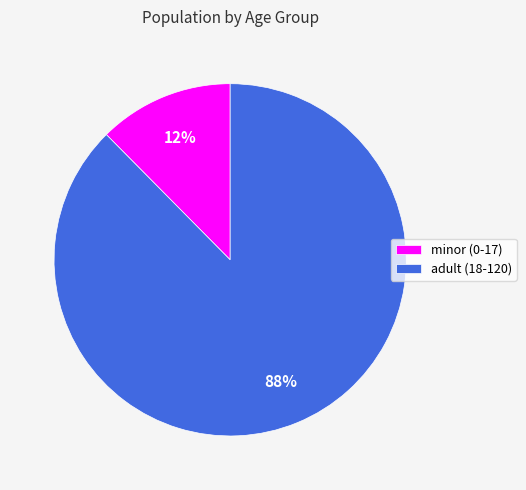

To the nearest percent, what is the combined percentage of adult (18-120) and minor (0-17)?

100%